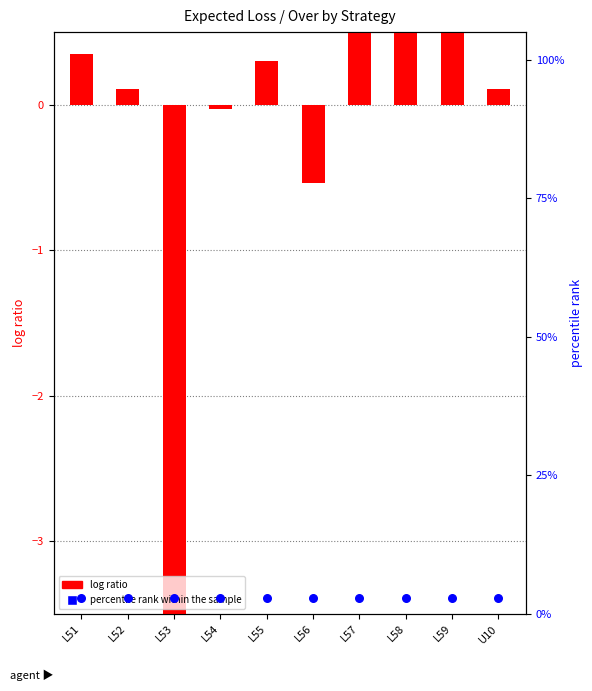

At how many categories does at least one series exceed 0?

10